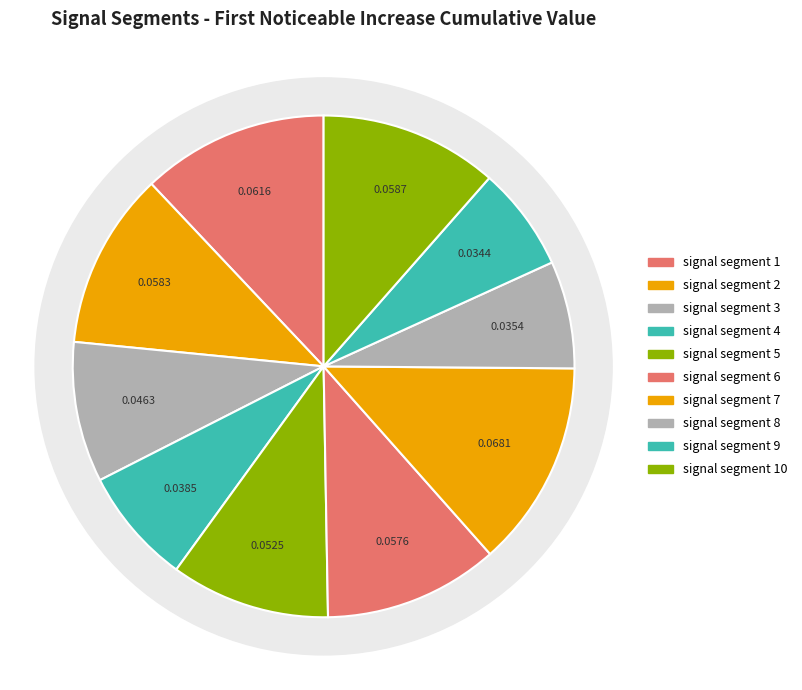

Does any single category account for the majority?

No